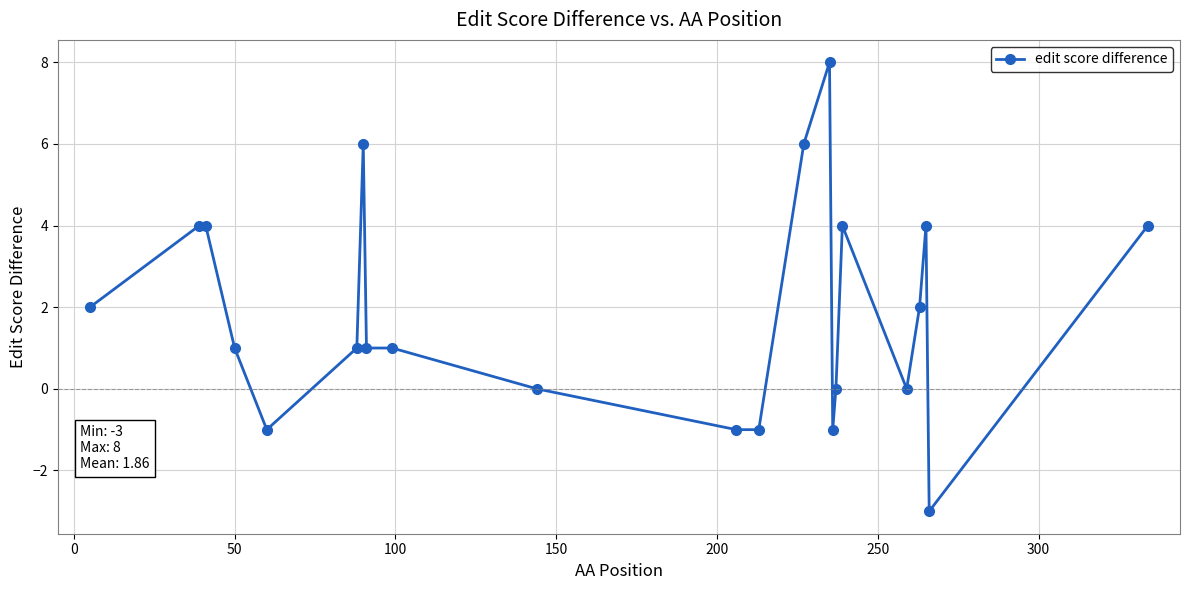

What is the difference between the maximum and minimum values?

11